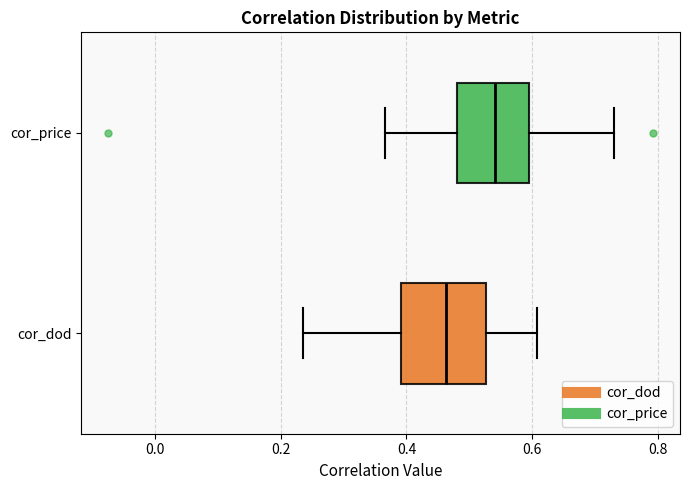

Where does the median line of the box for cor_dod sit on the x-axis? The values are not printed on the chart, so give them approximately, as read against the axis.

0.46